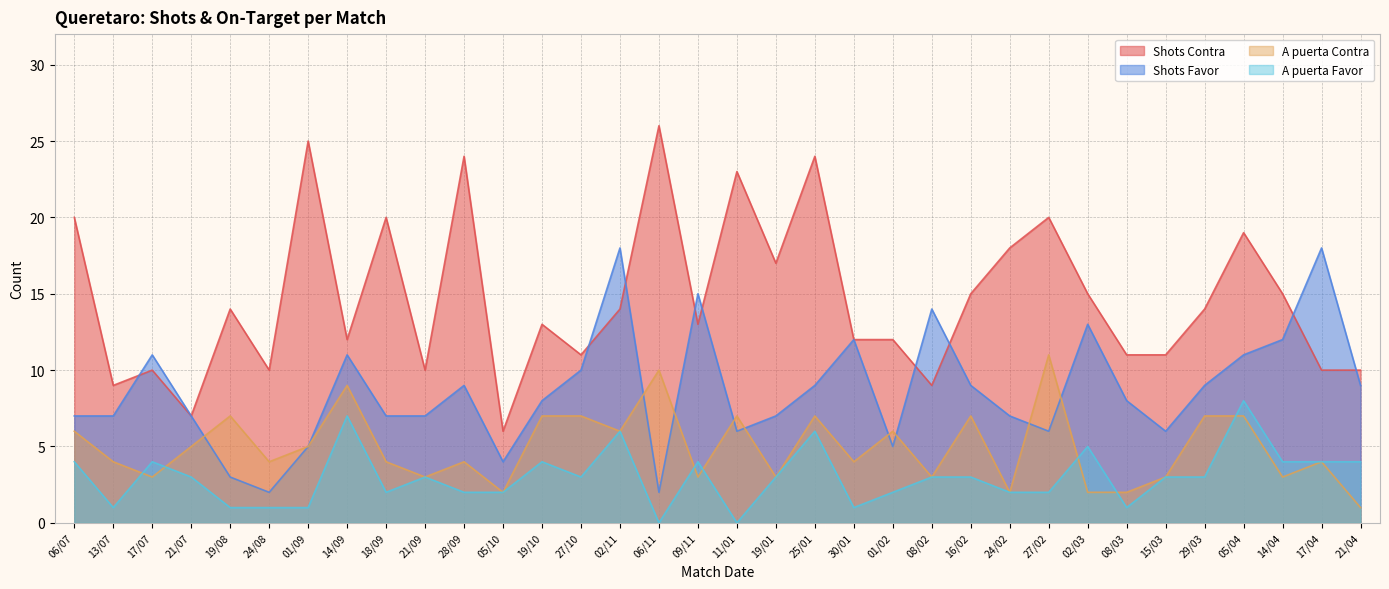

How many times do A puerta Favor and A puerta Contra cross each other?

7